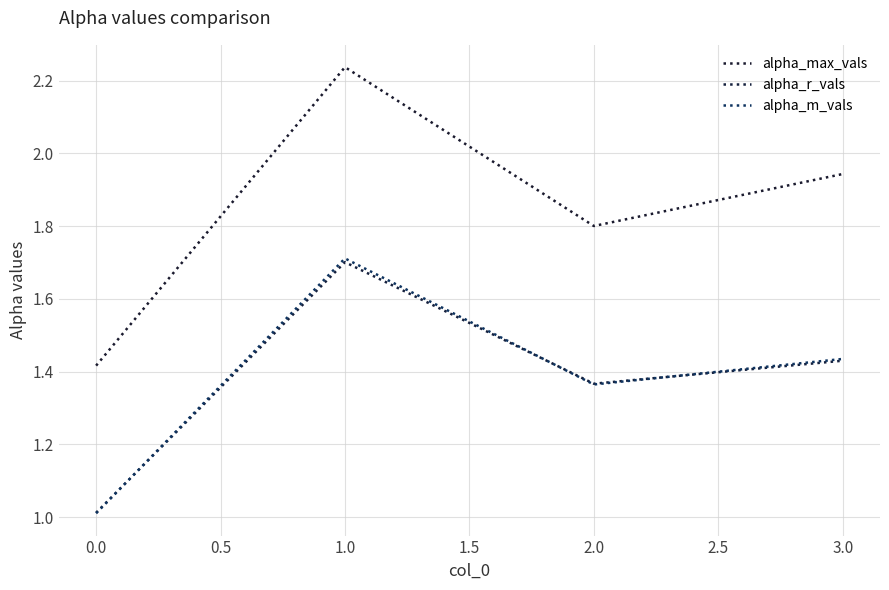

True or false: alpha_max_vals and alpha_m_vals intersect in this chart.

False